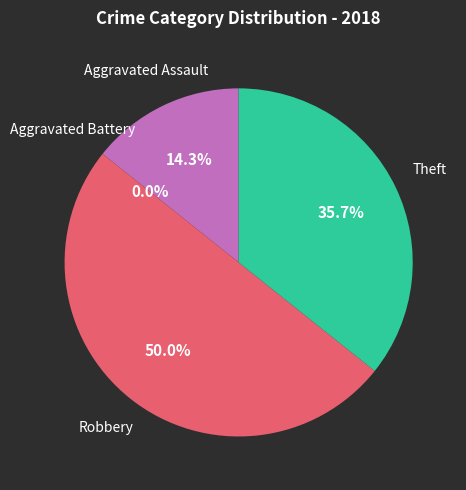

What percentage is the Robbery slice, to the nearest percent?

50%